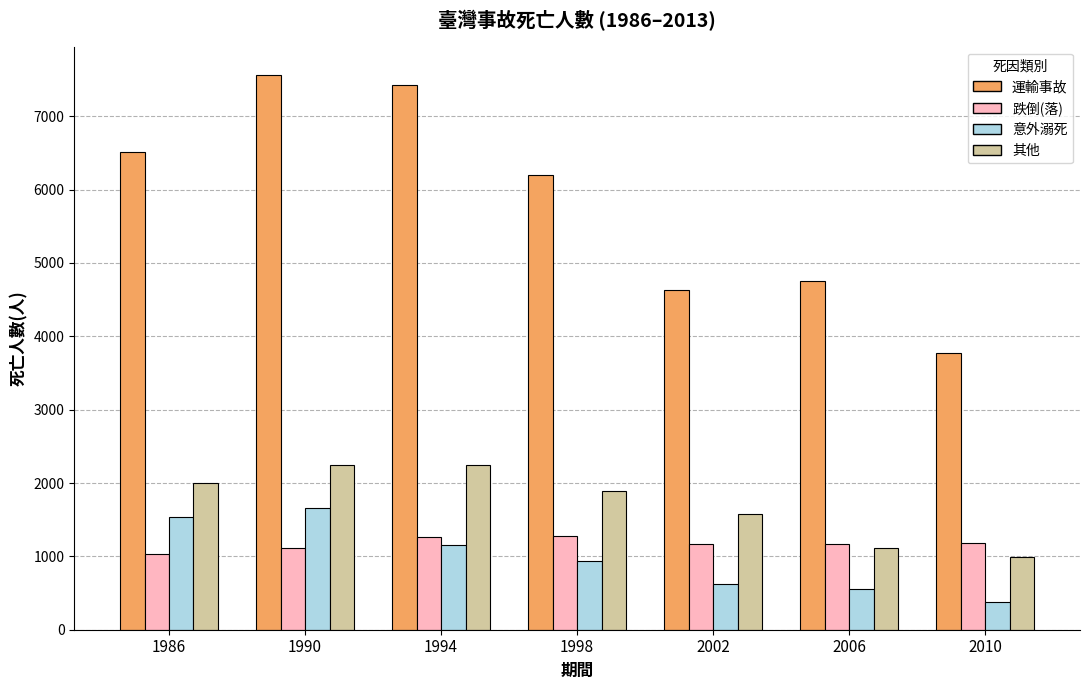

What is the minimum value shown in the chart?

381